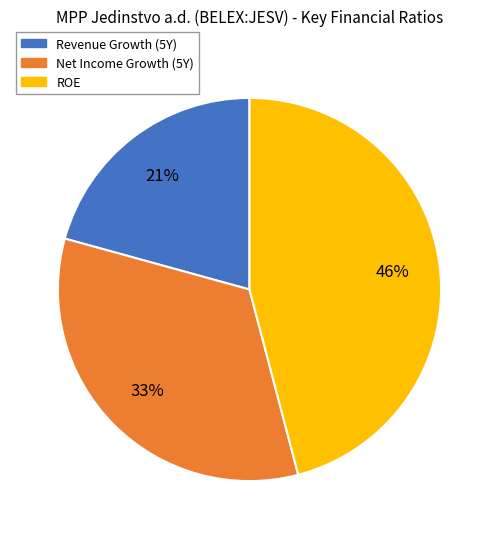

To the nearest percent, what is the difference between the largest and smallest slice percentages?

25%